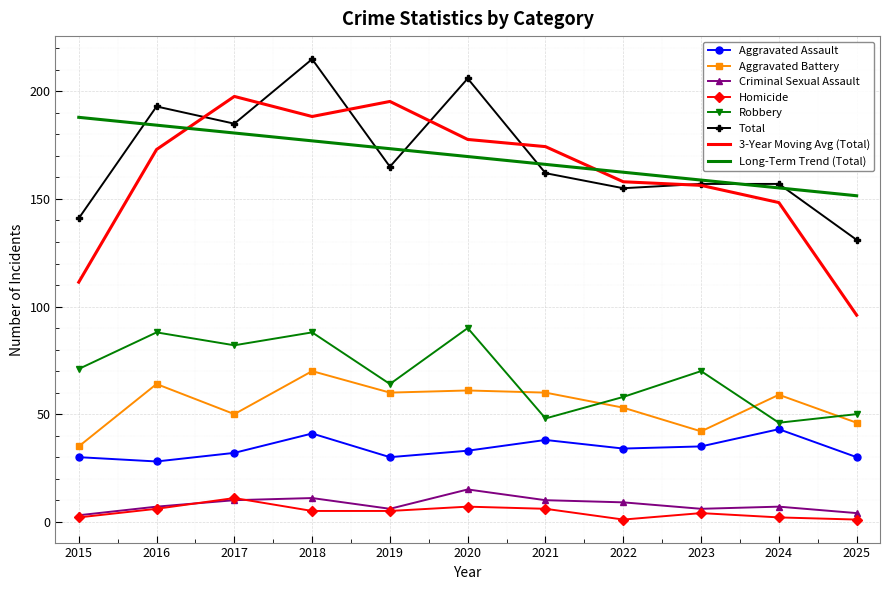

Which series has the widest spread of values?

3-Year Moving Avg (Total)